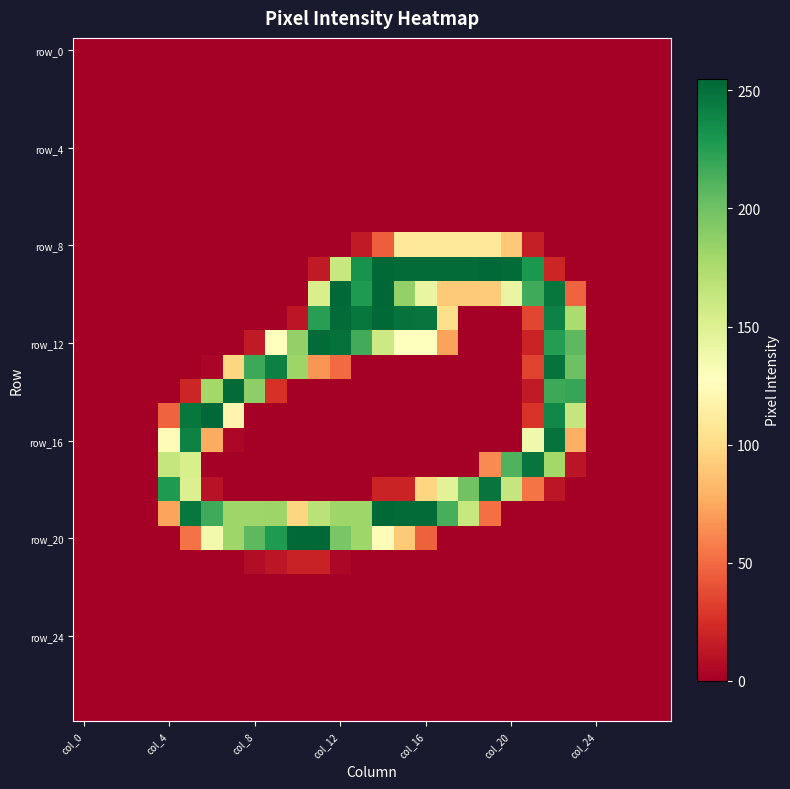

At which category does the chart reach its minimum across all series?

col_0